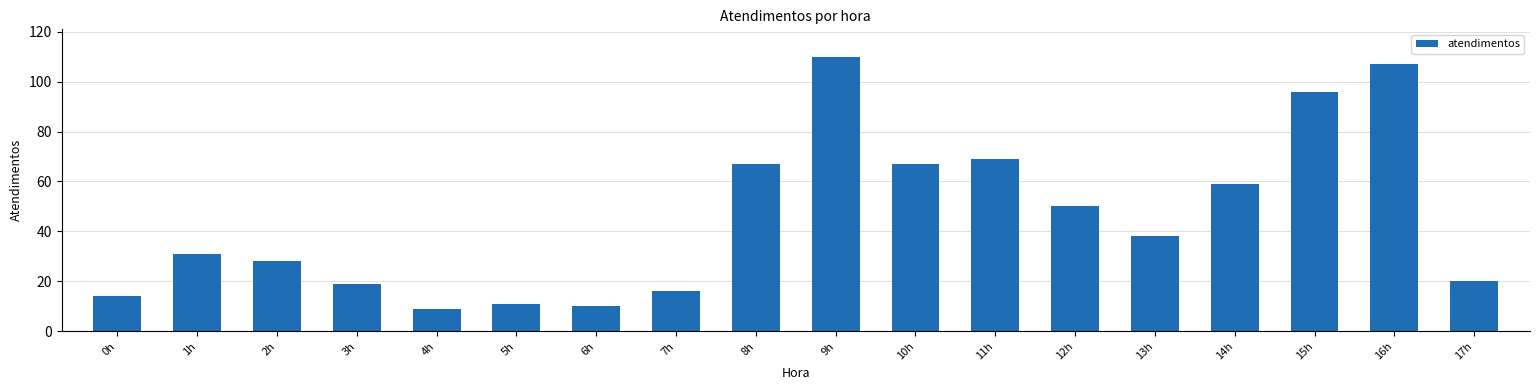

Is it true that the value at 5h is 11?

True